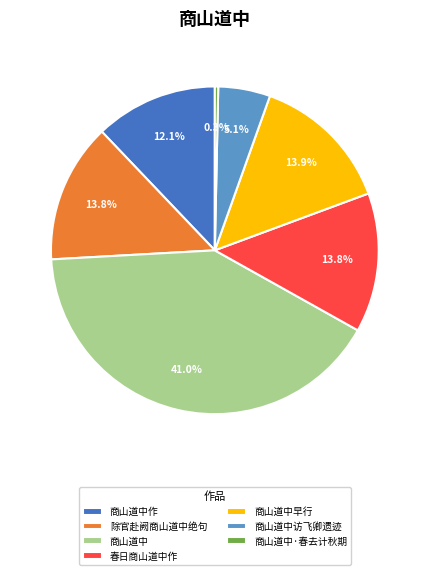

The 商山道中作 slice represents 24% of the pie. True or false?

False